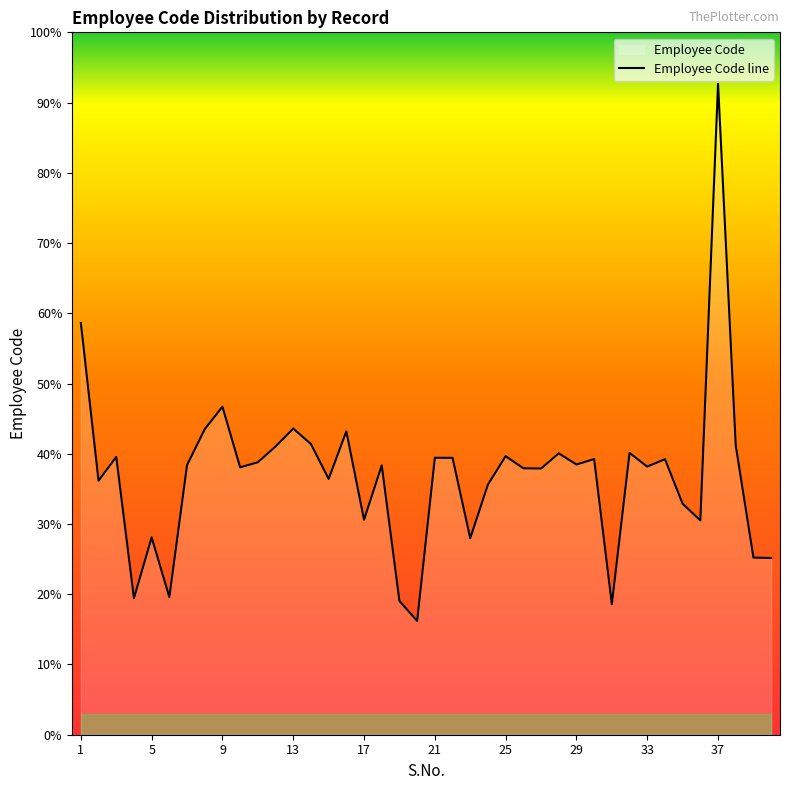

How many interior local peaks (higher than both neighbors) does the data have?

13